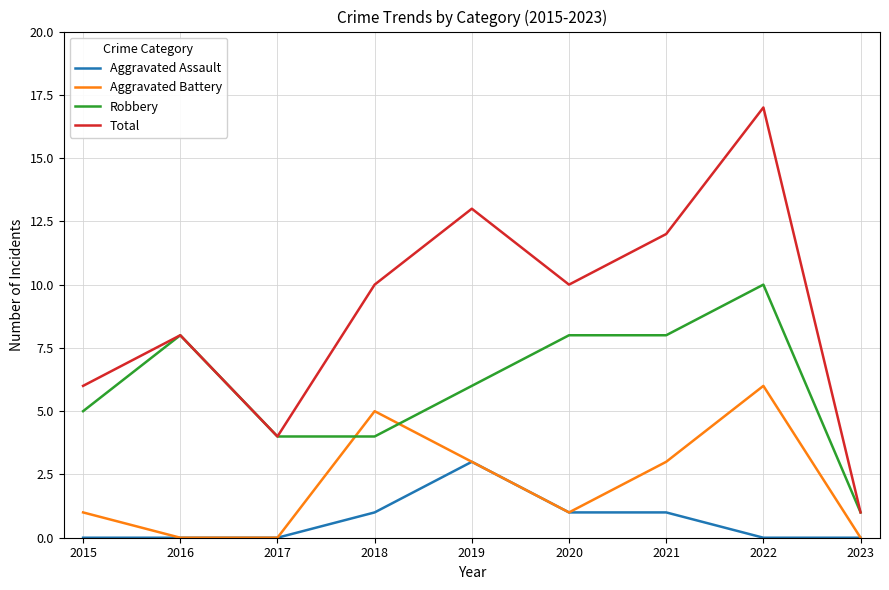

Does the chart have visible grid lines?

Yes